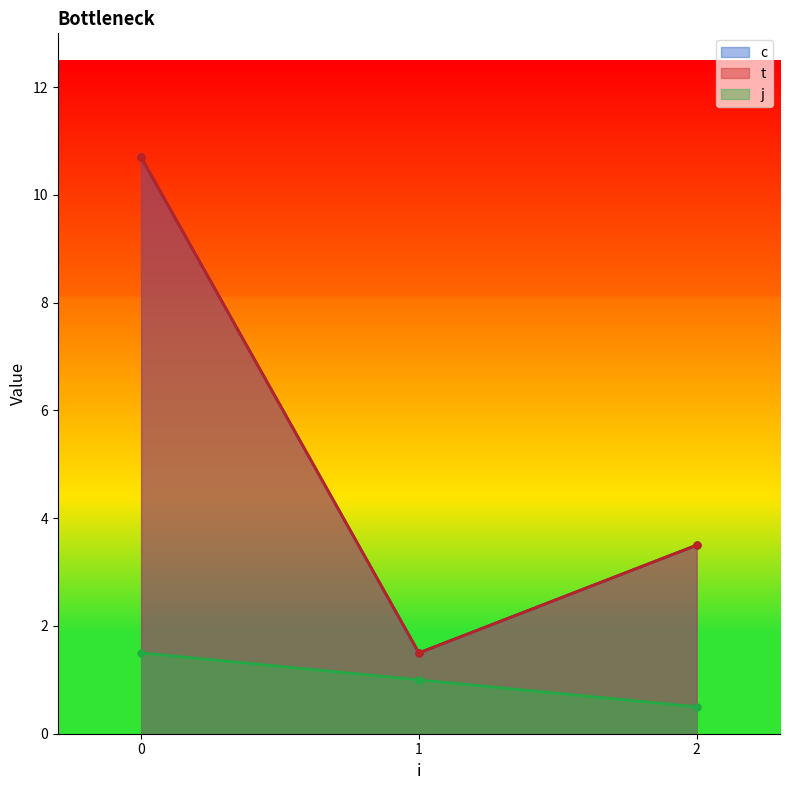

True or false: t and j cross at least once.

False